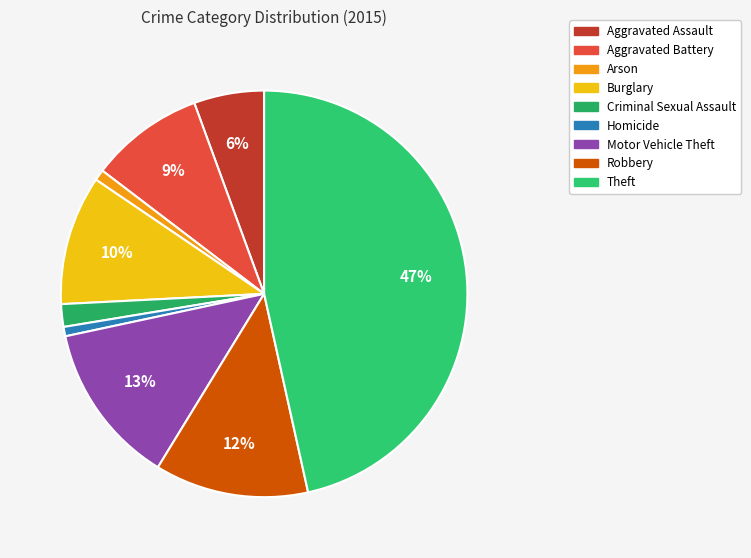

Does Burglary represent more than half of the total?

No